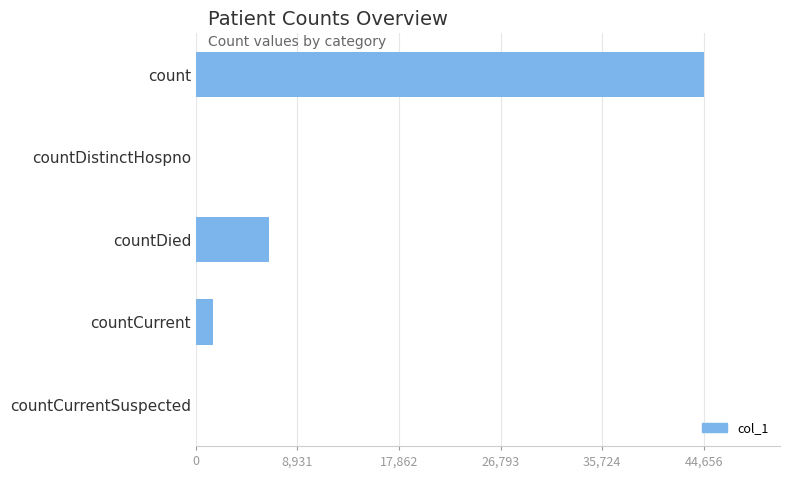

Reading top to bottom, extract all data points from this chart.

count=44656	countDistinctHospno=0	countDied=6472	countCurrent=1526	countCurrentSuspected=0